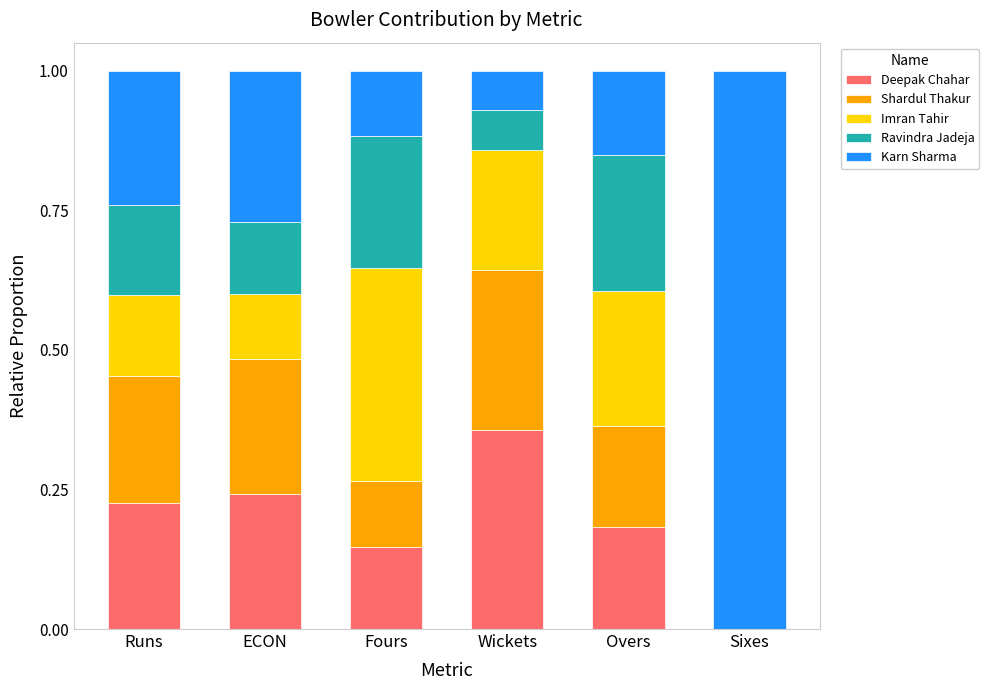

What is the sum of all Deepak Chahar values?

1.2